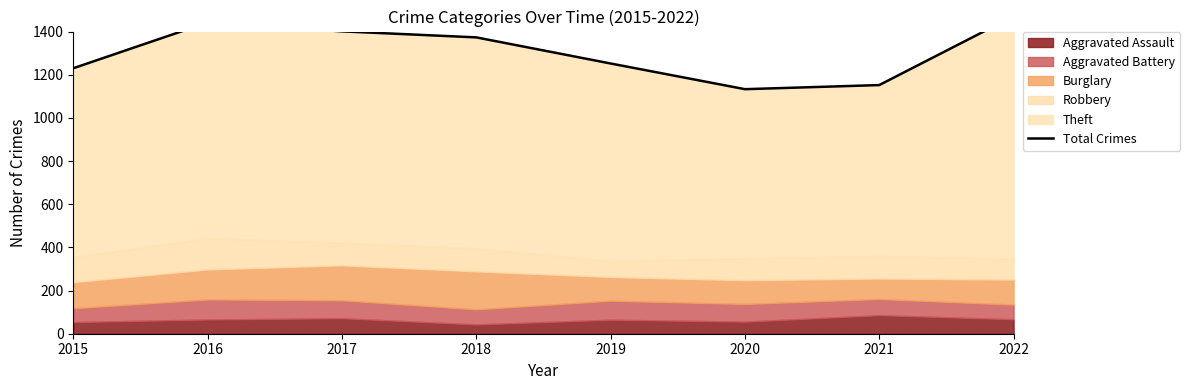

Does the chart have visible grid lines?

No